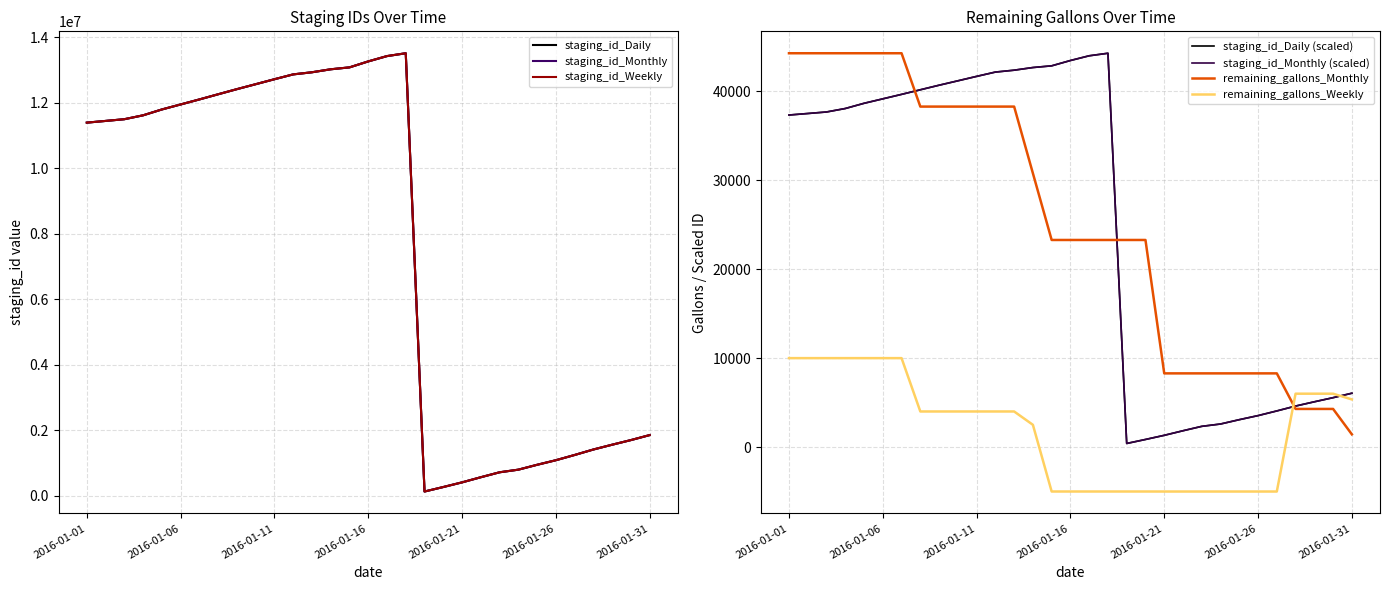

What is the difference between the highest and lowest values at 2016-01-15?

13080748